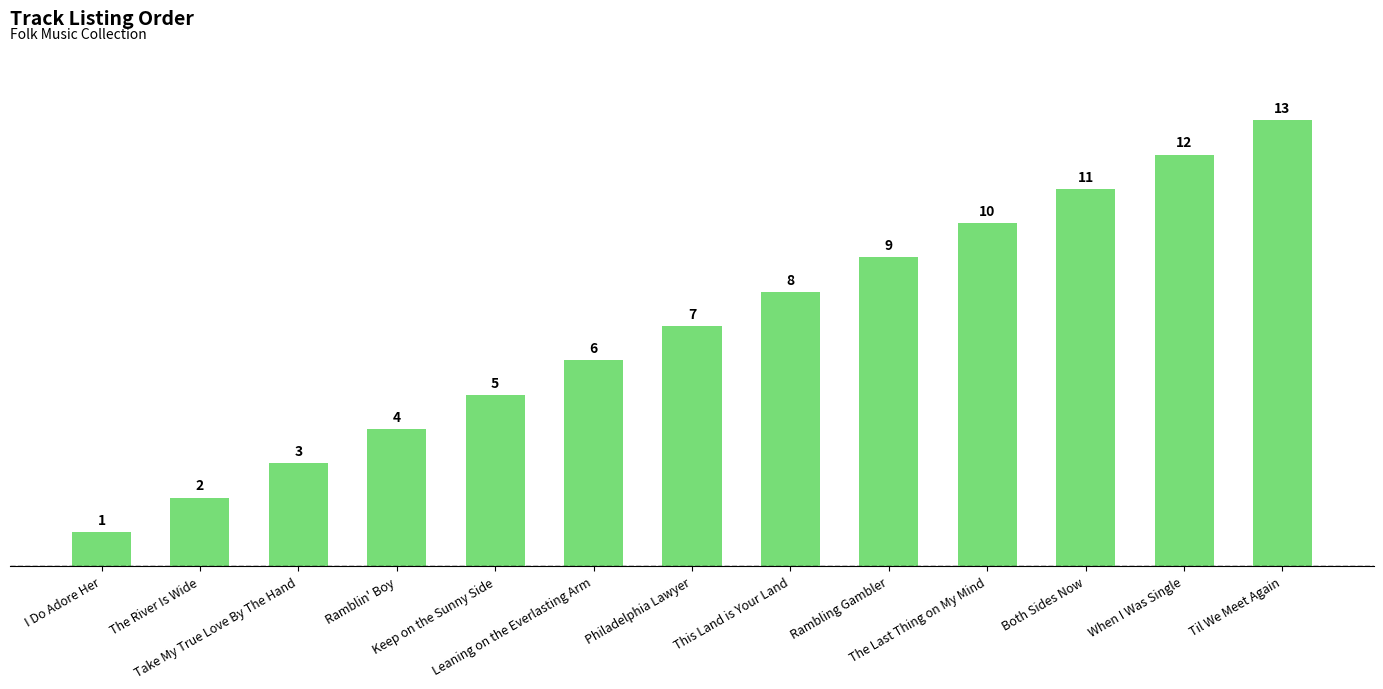

What position from the right is Both Sides Now?

3